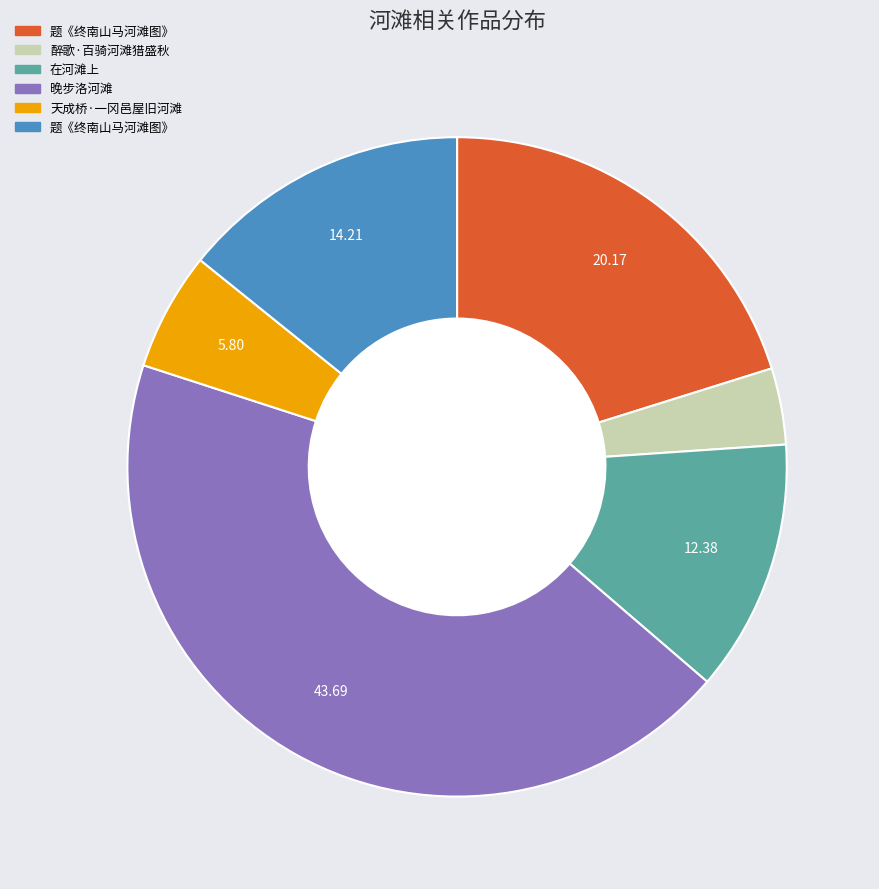

Is there a majority slice in this chart?

No